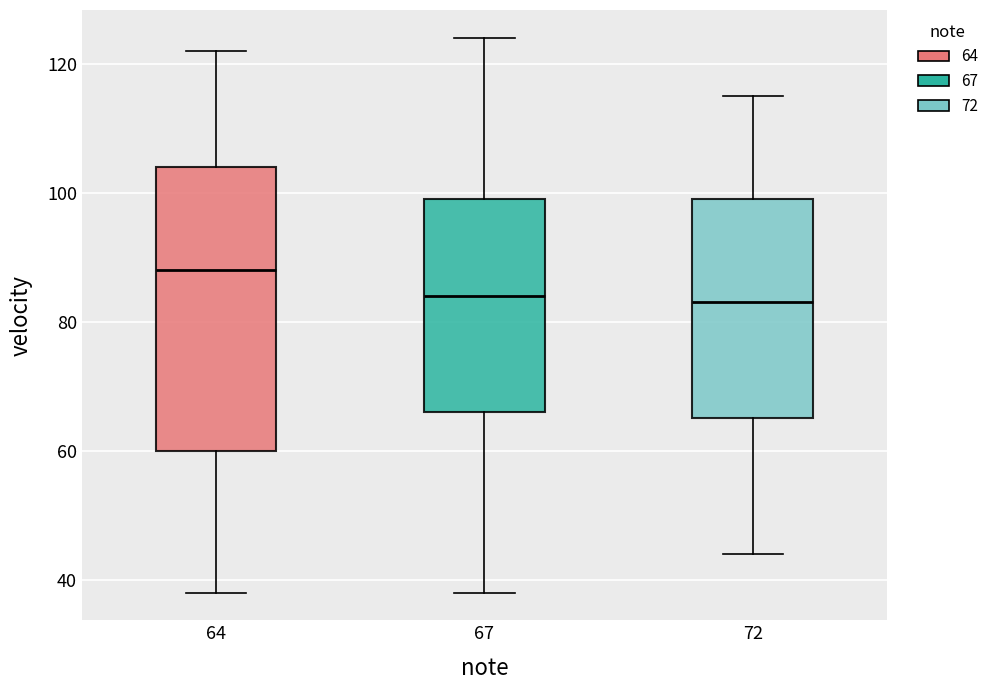

Comparing the boxes themselves (not the whiskers), which one is the tallest?

64